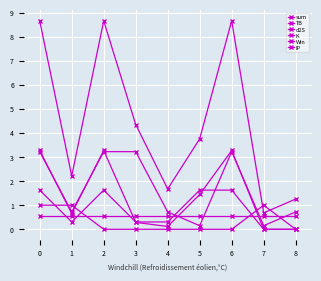

Reading left to right, what are all the values shown in this chart?

sum: 8.7	2.2	8.7	4.3	1.7	3.8	8.7	0.7	1.3
TB: 3.3	0.7	3.3	0.3	0.1	1.4	3.3	0.0	0.0
d2S: 1.6	0.3	1.6	0.3	0.3	1.6	1.6	0.0	0.0
K: 3.2	0.7	3.2	3.2	0.7	0.1	3.2	0.1	0.7
Win: 1.0	1.0	0.0	0.0	0.0	0.0	0.0	1.0	0.0
IP: 0.5	0.5	0.5	0.5	0.5	0.5	0.5	0.5	0.5